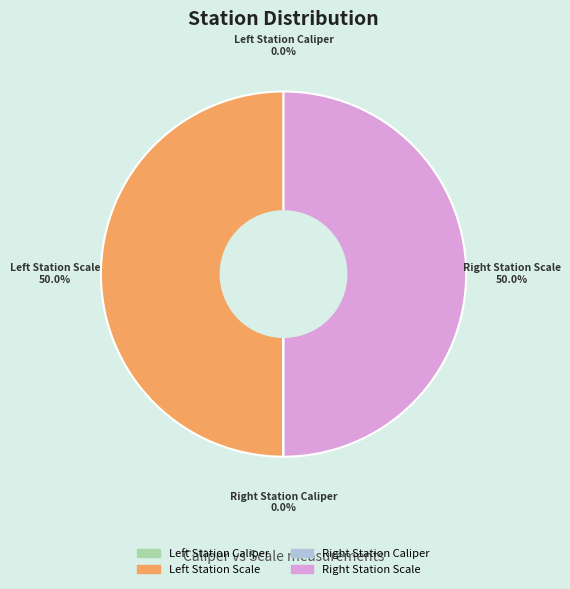

Rank the categories by value from highest to lowest.

Left Station Scale, Right Station Scale, Right Station Caliper, Left Station Caliper